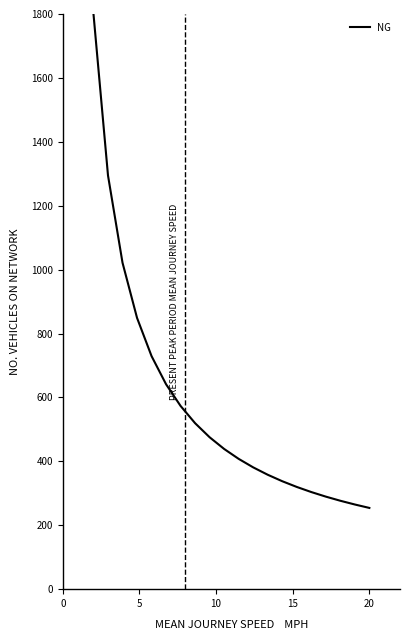

What is the sum of all values?

11536.5